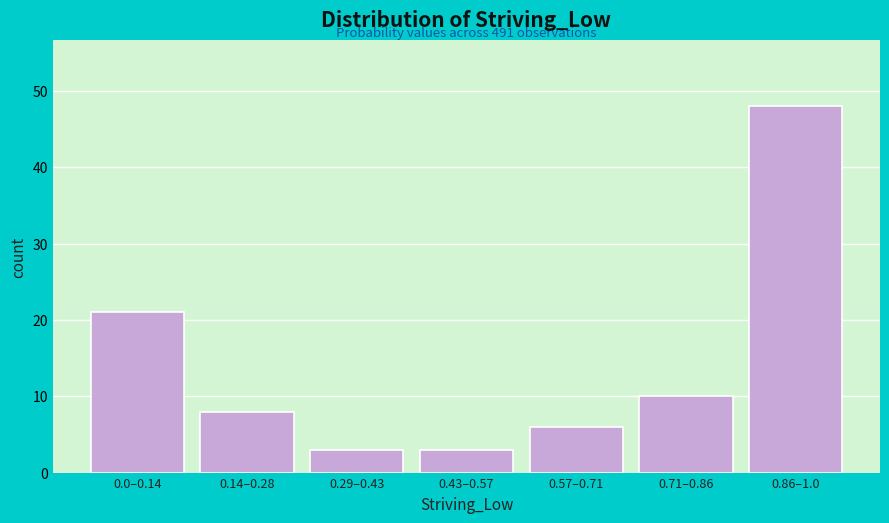

Reading left to right, what are all the values shown in this chart?

21	8	3	3	6	10	48